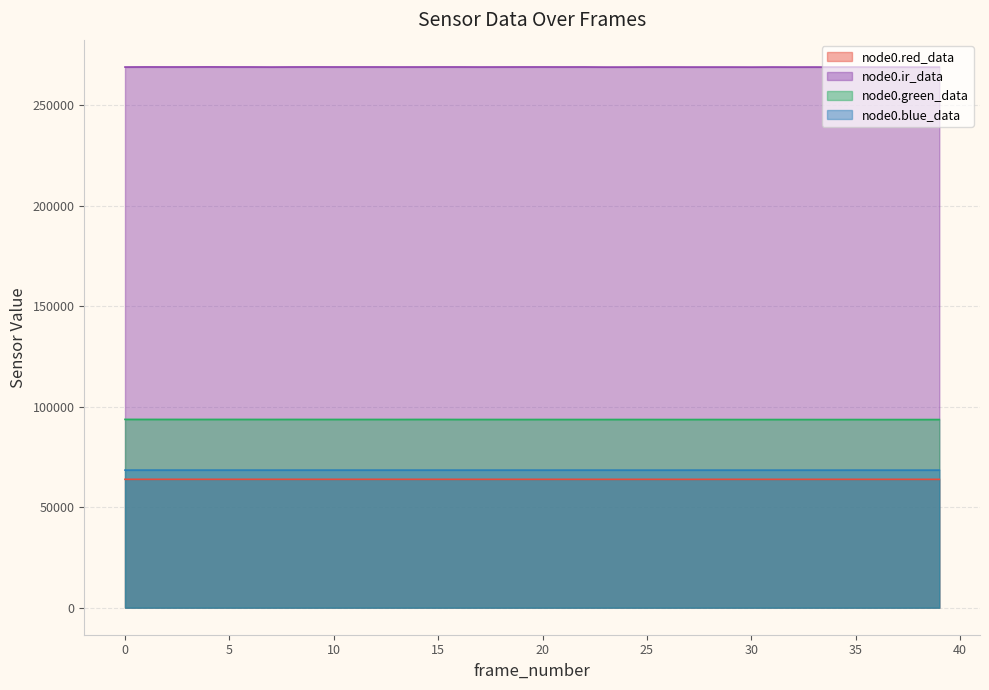

At which label is node0.green_data closest to 93620?

17